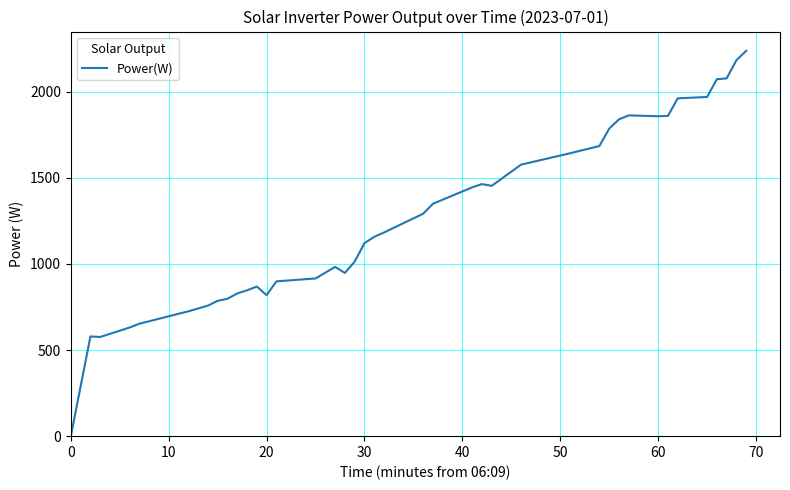

What is the greatest value displayed?

2238